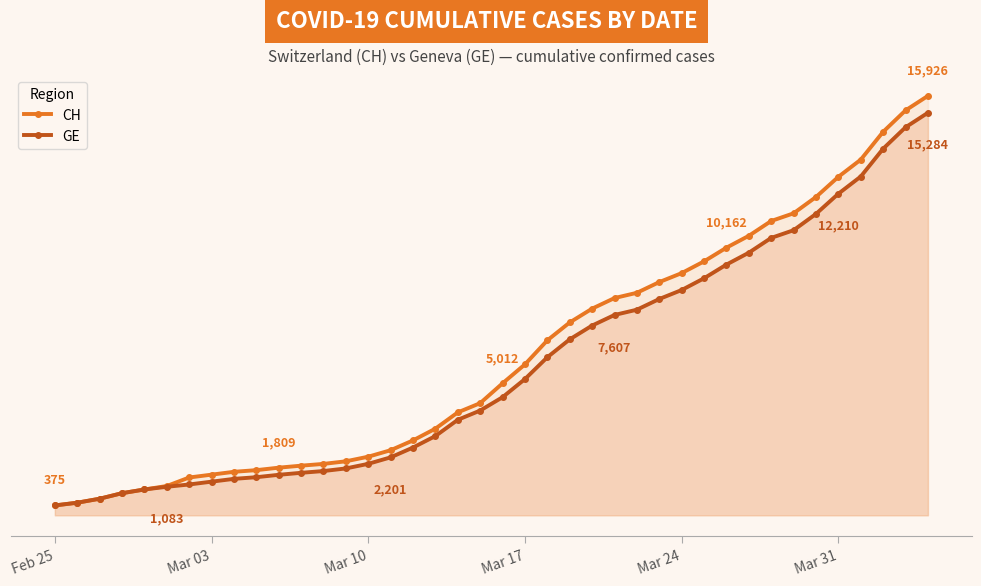

Does the chart have visible grid lines?

No